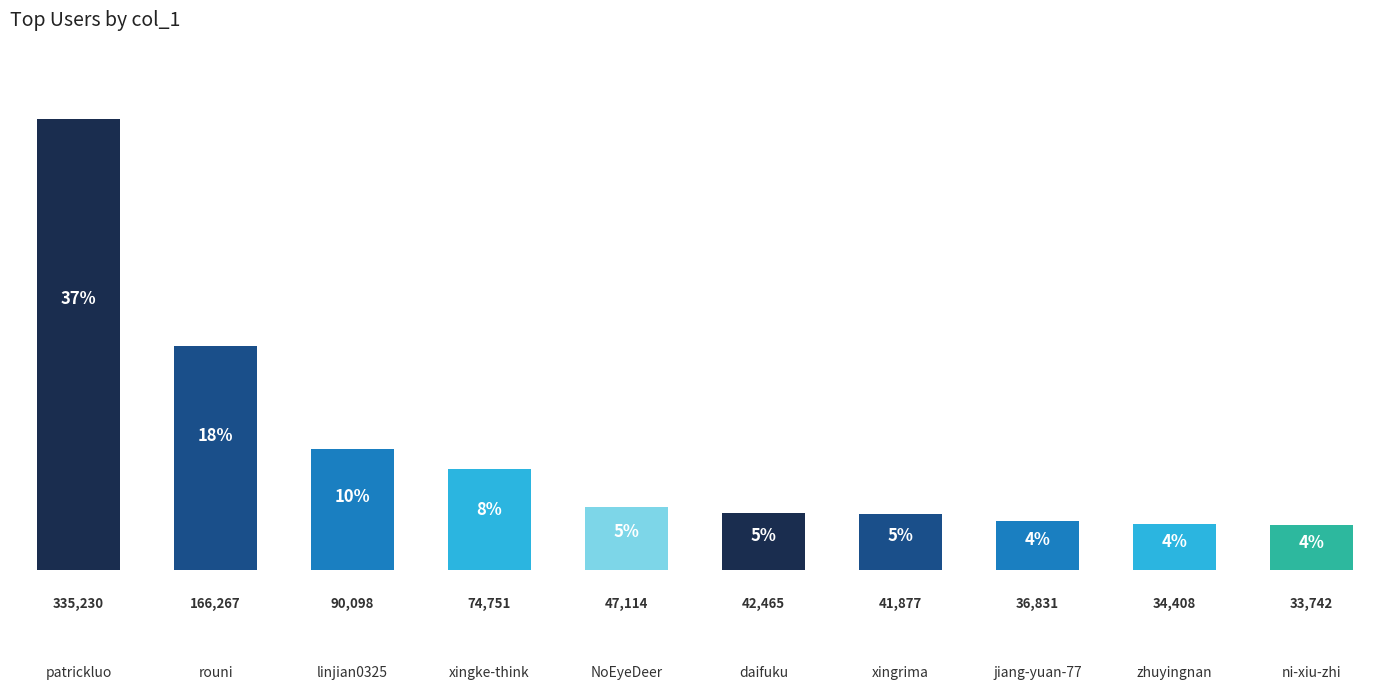

Count the number of data series in this chart.

1